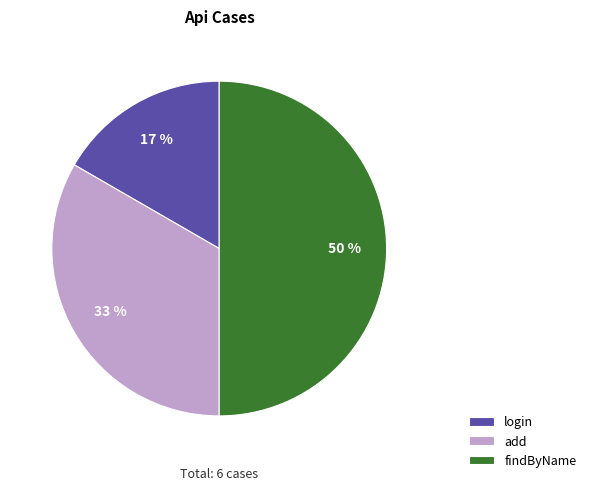

Which slice is the largest?

findByName